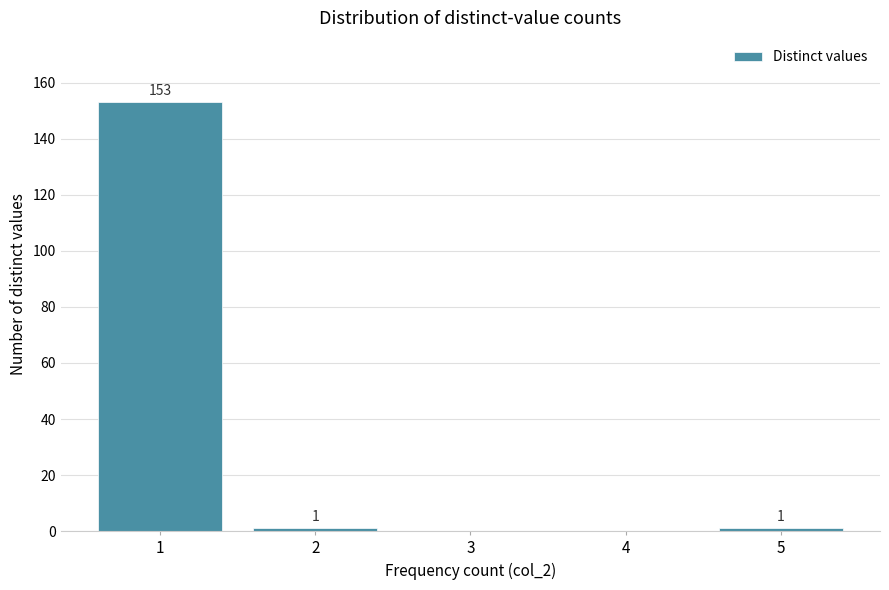

Reading left to right, what are all the values shown in this chart?

1=153	2=1	3=0	4=0	5=1